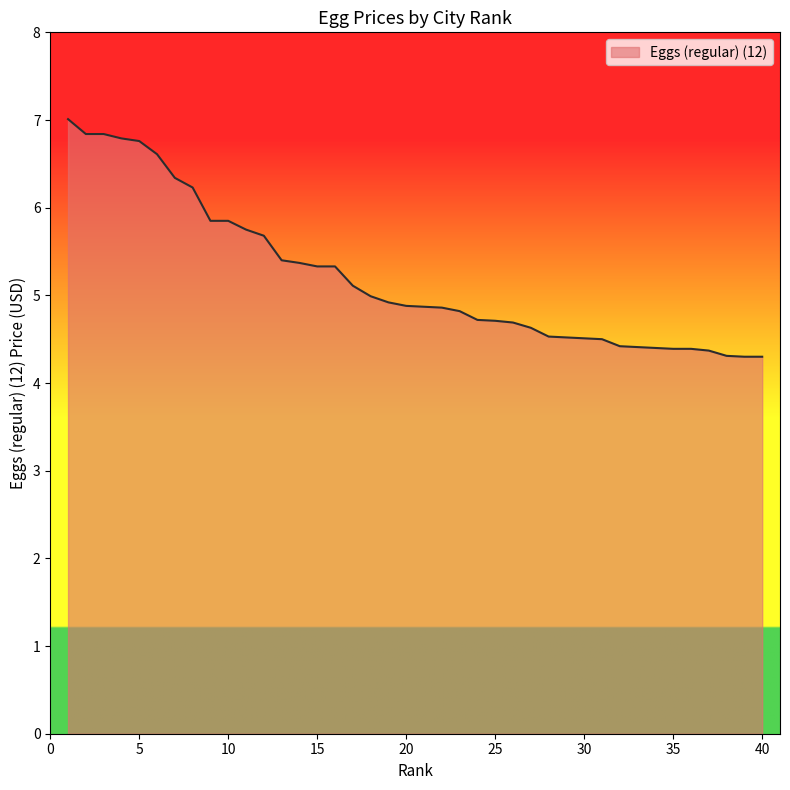

What is the greatest value displayed?

7.0